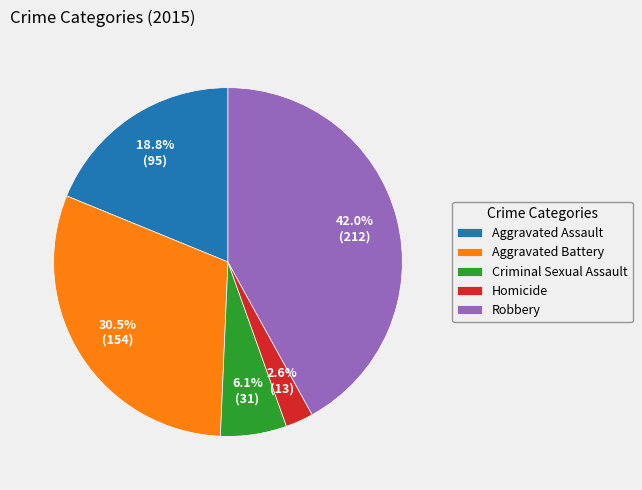

Is the sum of Homicide and Criminal Sexual Assault greater than half?

No